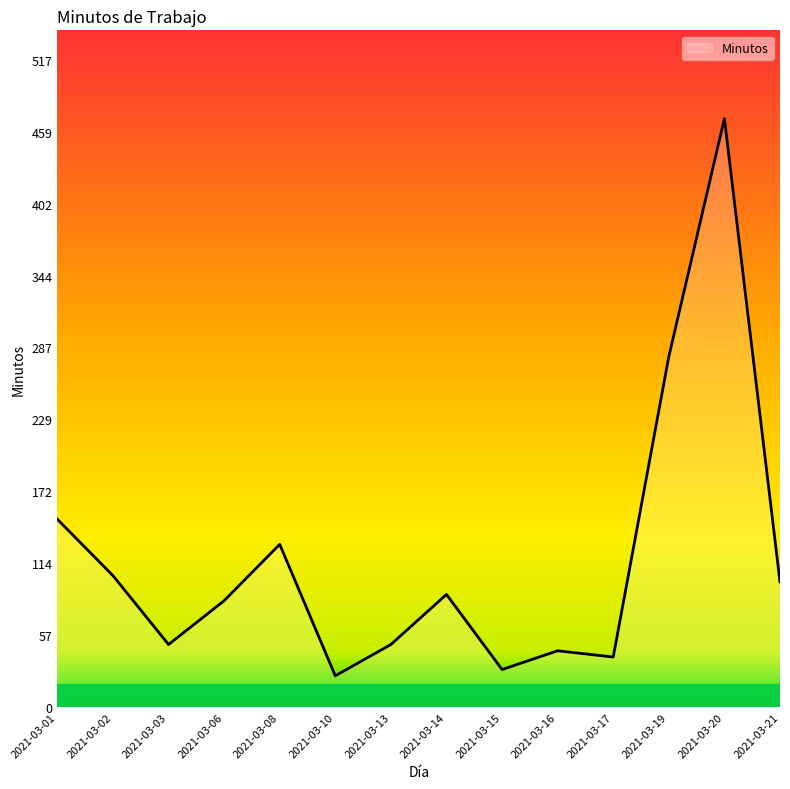

What is the maximum value shown in the chart?

470.0